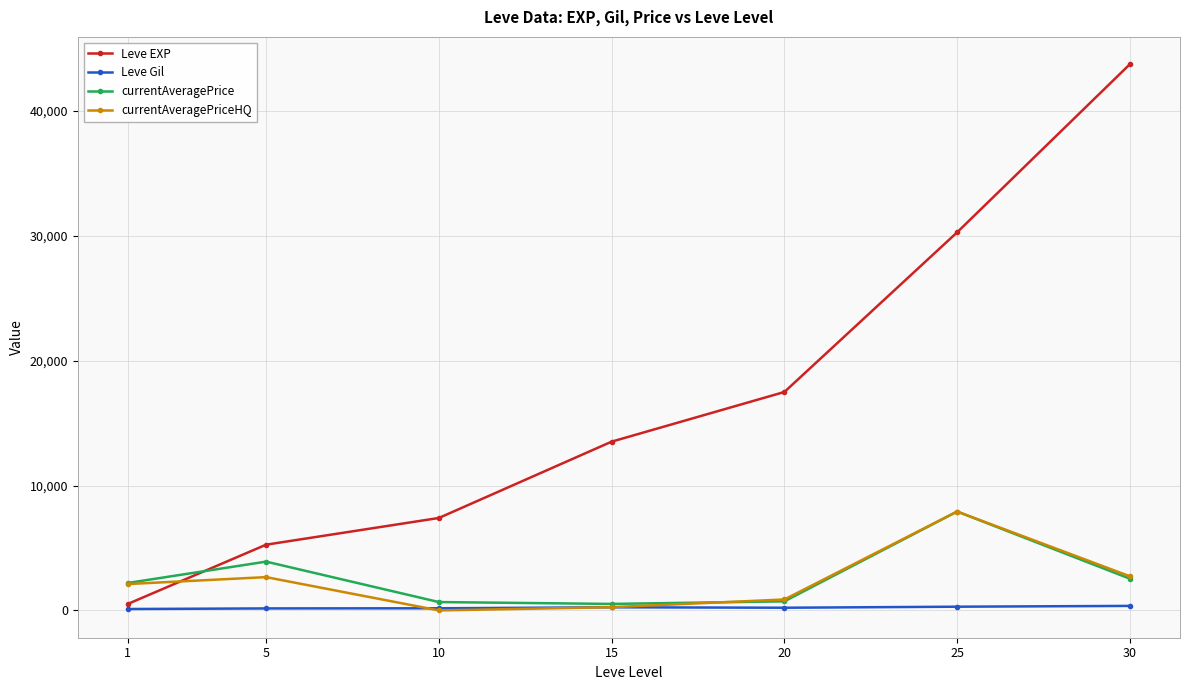

At how many categories does at least one series exceed 5657?

5